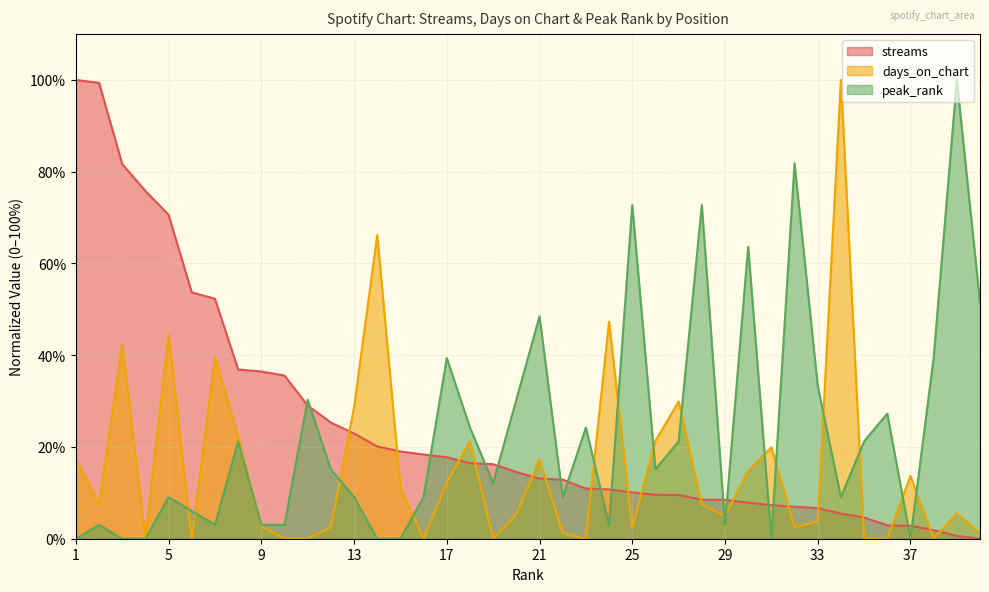

What are all the series names shown in the legend?

streams, days_on_chart, peak_rank